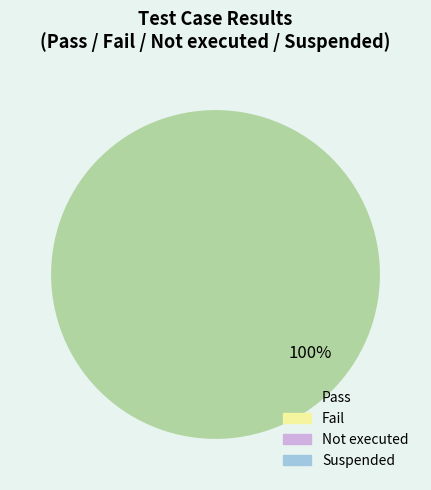

Count the number of slices in the pie.

1